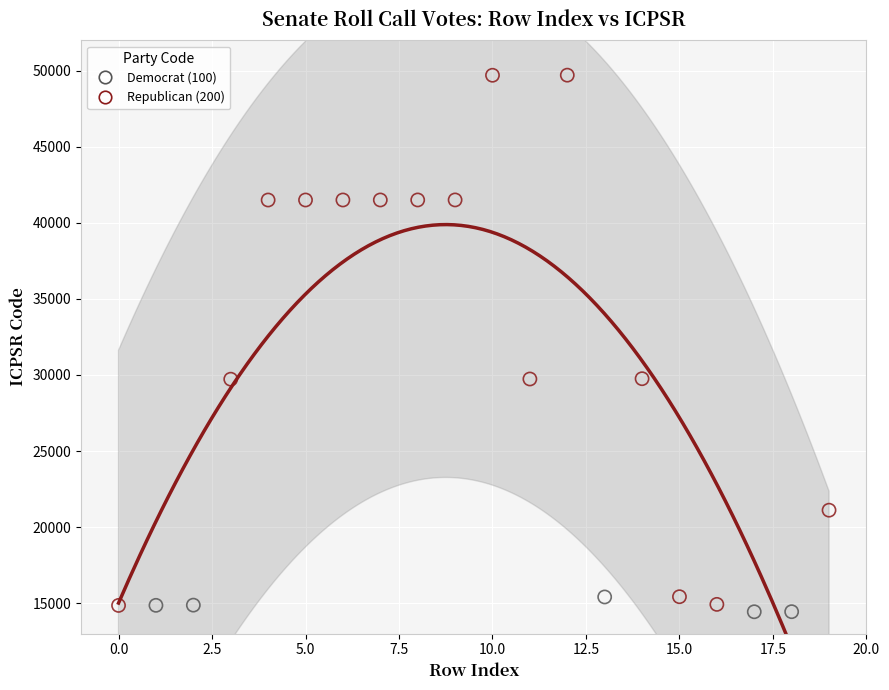

Which series has the widest spread of Y values?

Republican (200)